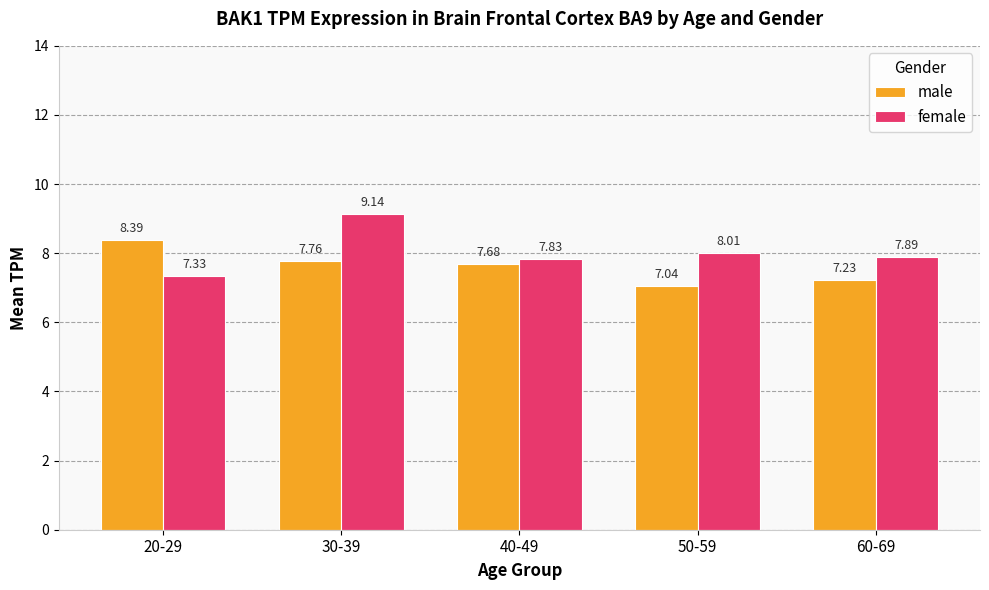

What are all the series names shown in the legend?

male, female